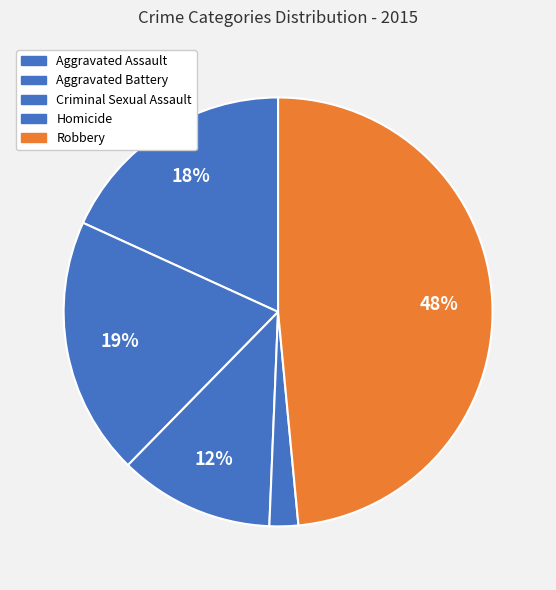

To the nearest percent, what is the combined percentage of Aggravated Battery and Aggravated Assault?

38%